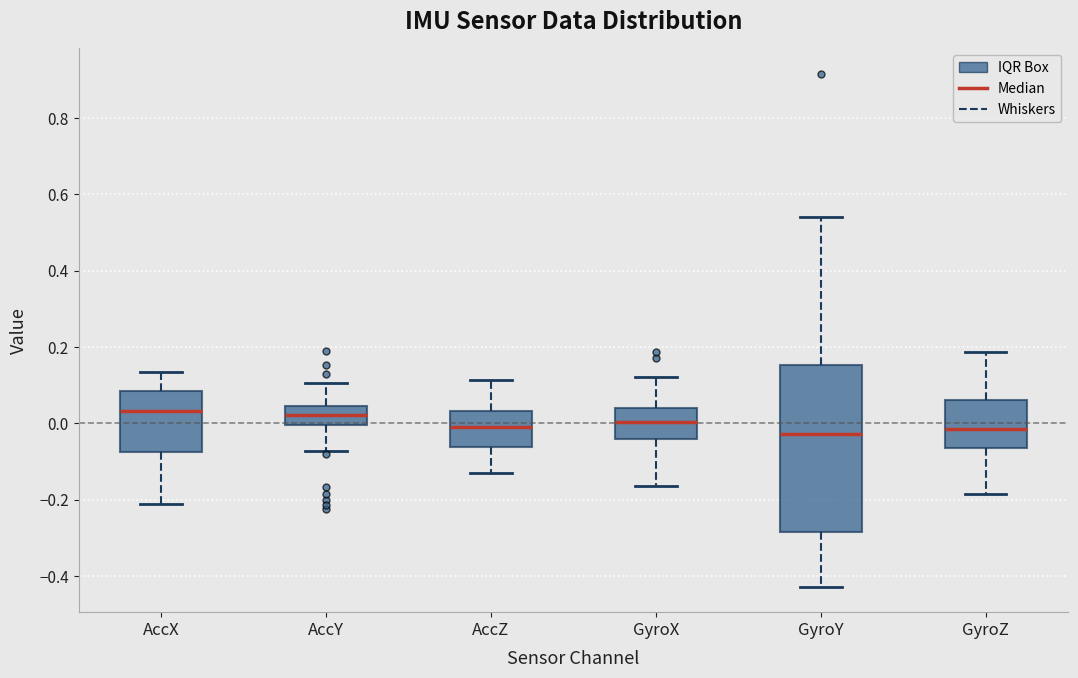

Which box is the tallest, from its lower edge to its upper edge?

GyroY